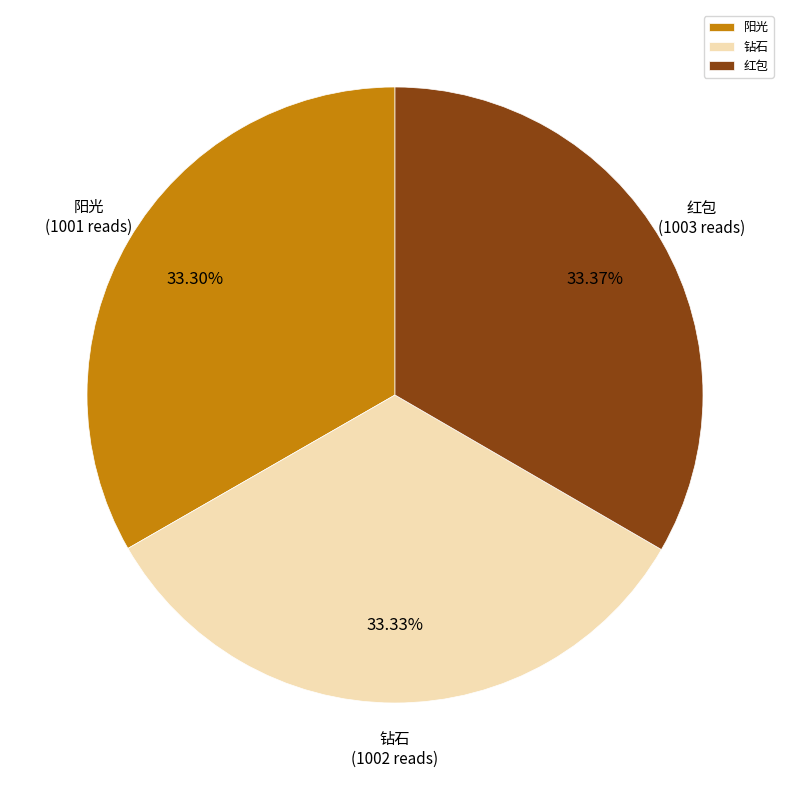

To the nearest percent, what portion does 阳光 represent?

33%